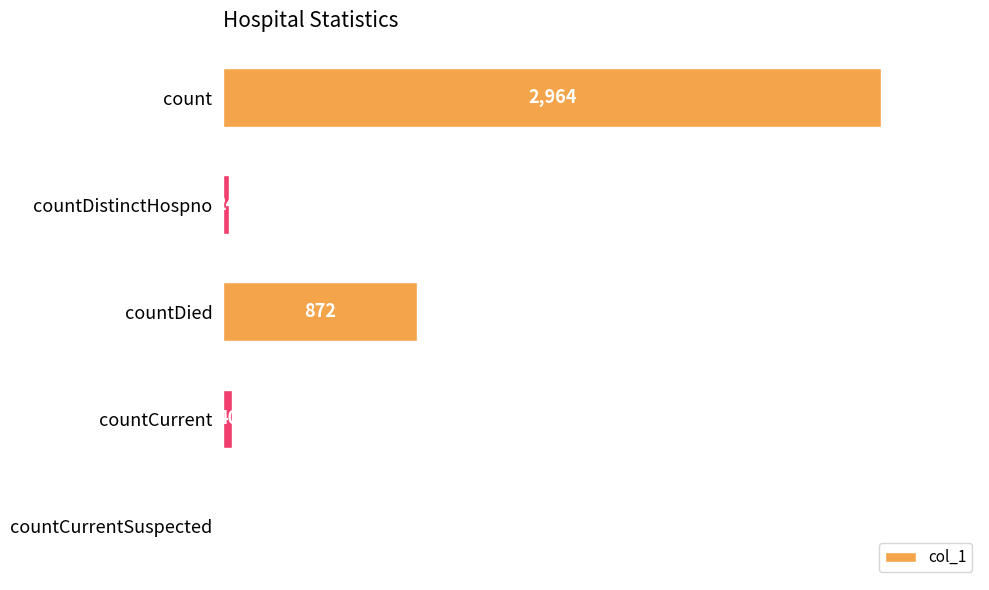

Which has a higher value, count or countCurrentSuspected?

count